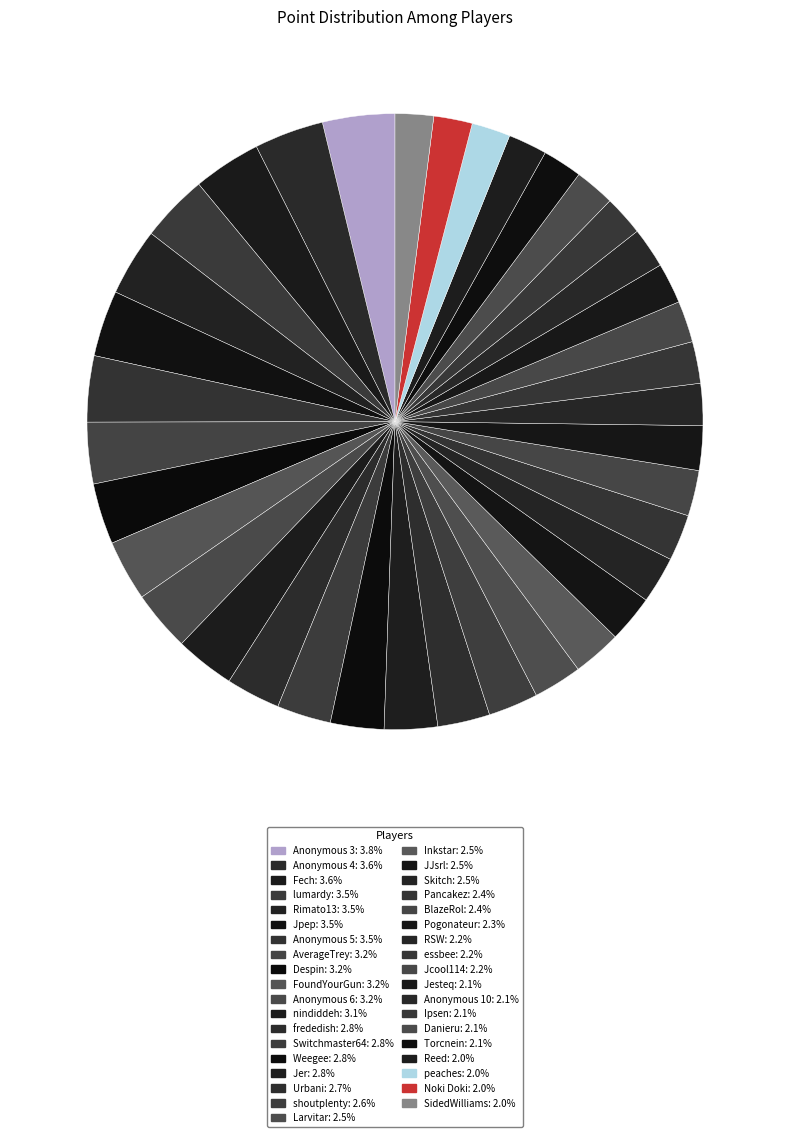

Is there a majority slice in this chart?

No